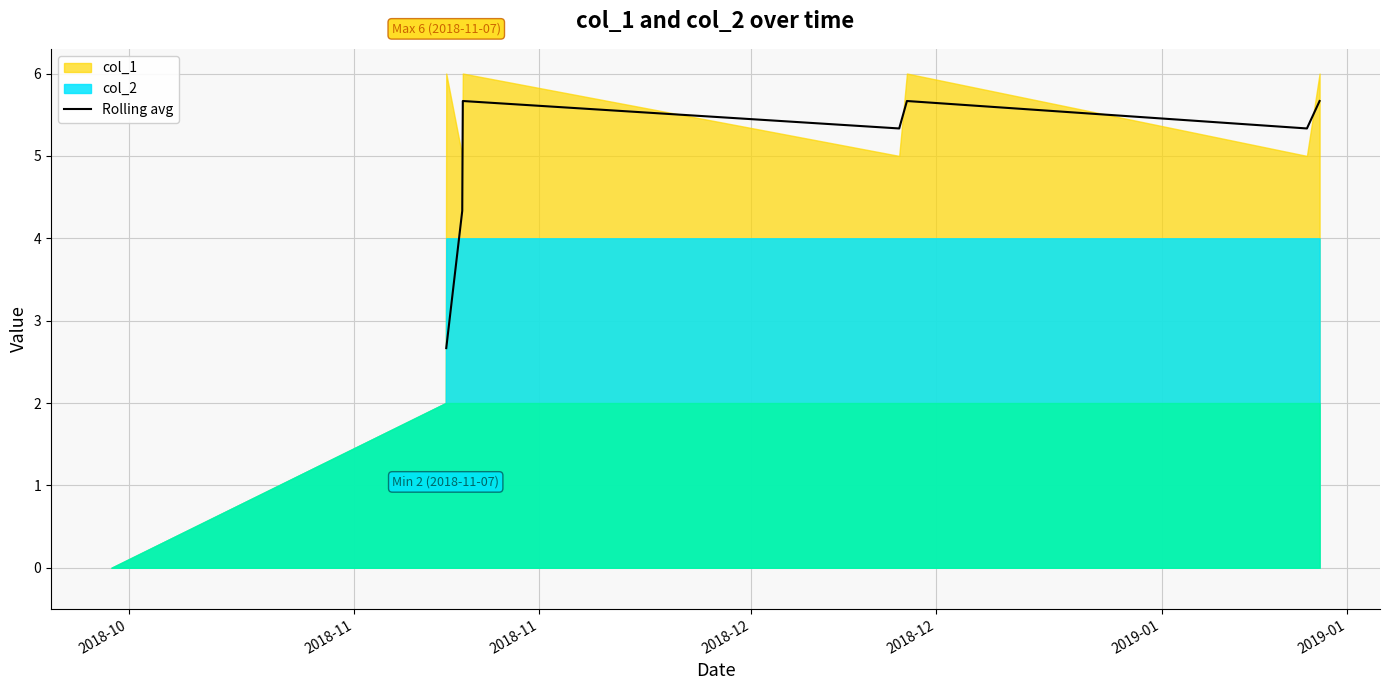

What is the minimum value for Rolling avg?

2.7